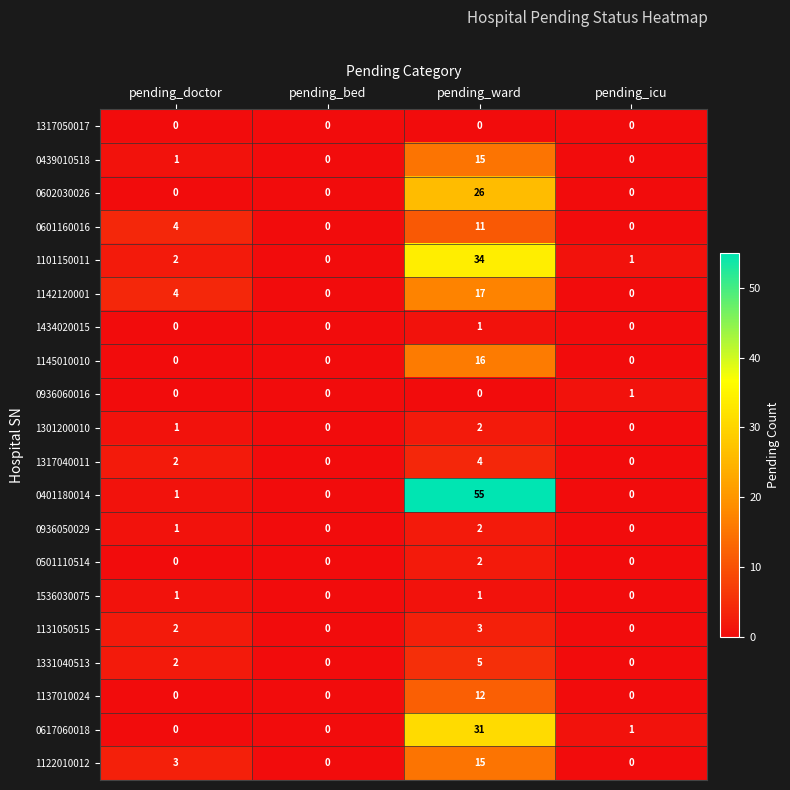

What is the difference between the 0617060018 values at pending_ward and pending_doctor?

31